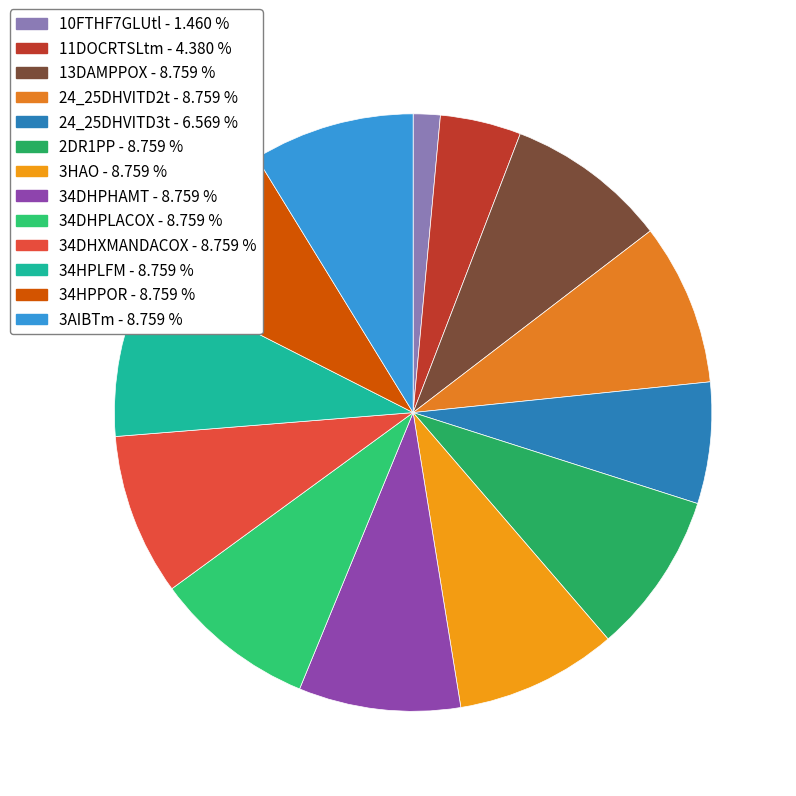

What is the ratio of the value at 13DAMPPOX to the value at 11DOCRTSLtm?

2.0